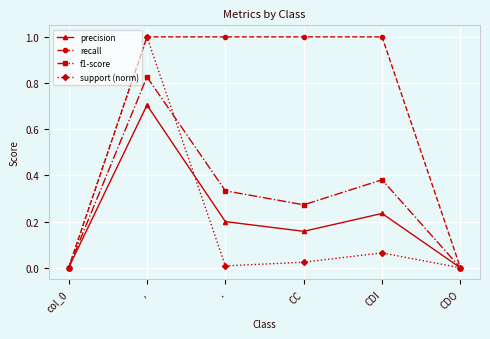

True or false: f1-score has a value of -0.3 at CDO.

False